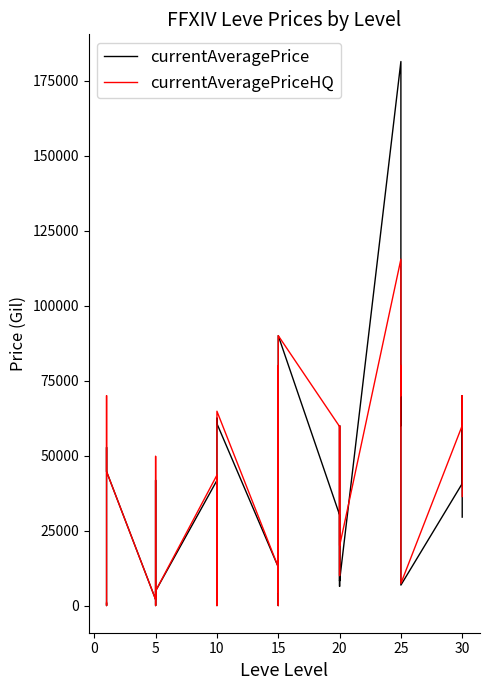

How many categories are shown in the chart?

40